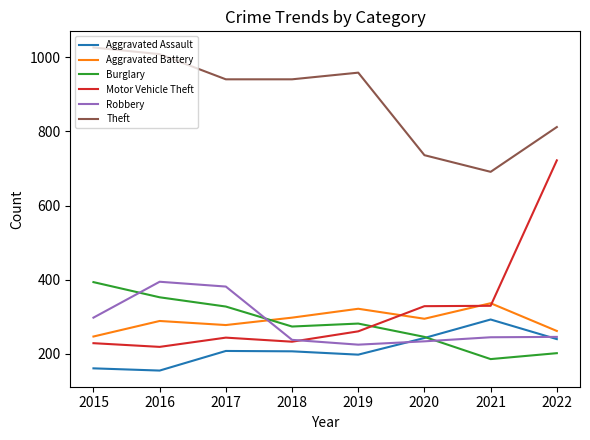

What is the spread (max minus min) of values at 2018?

735